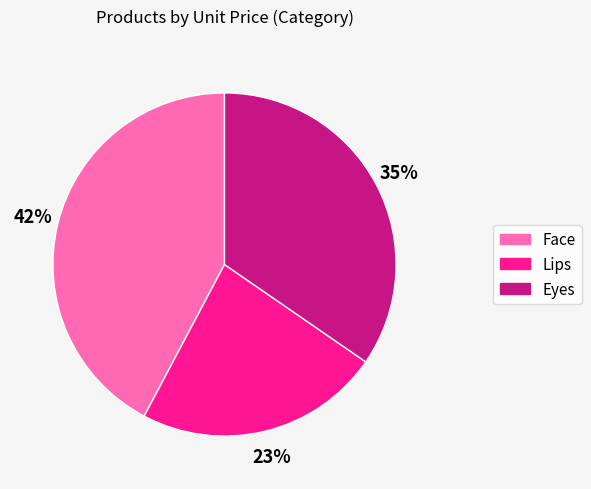

To the nearest percent, what is the average slice percentage?

33%